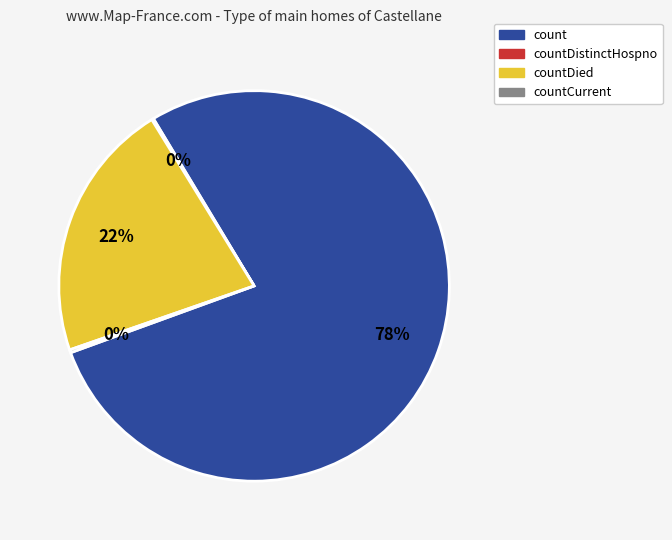

Is count the majority of the pie?

Yes